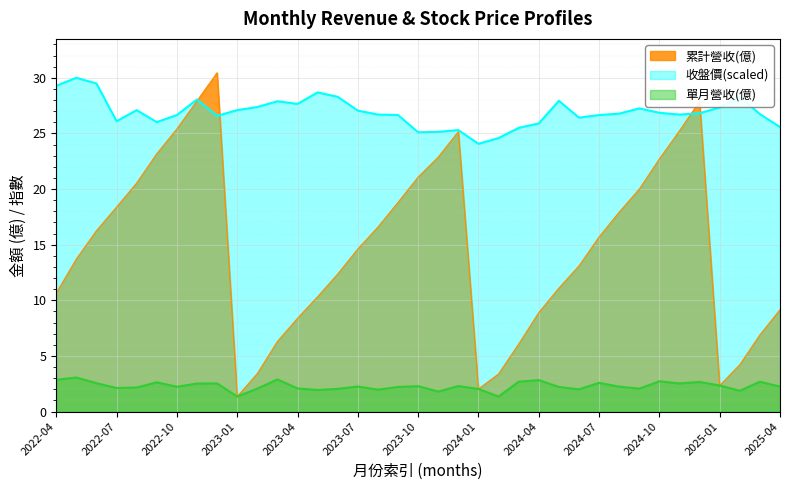

At which category is the sum across all series the highest?

2022-12